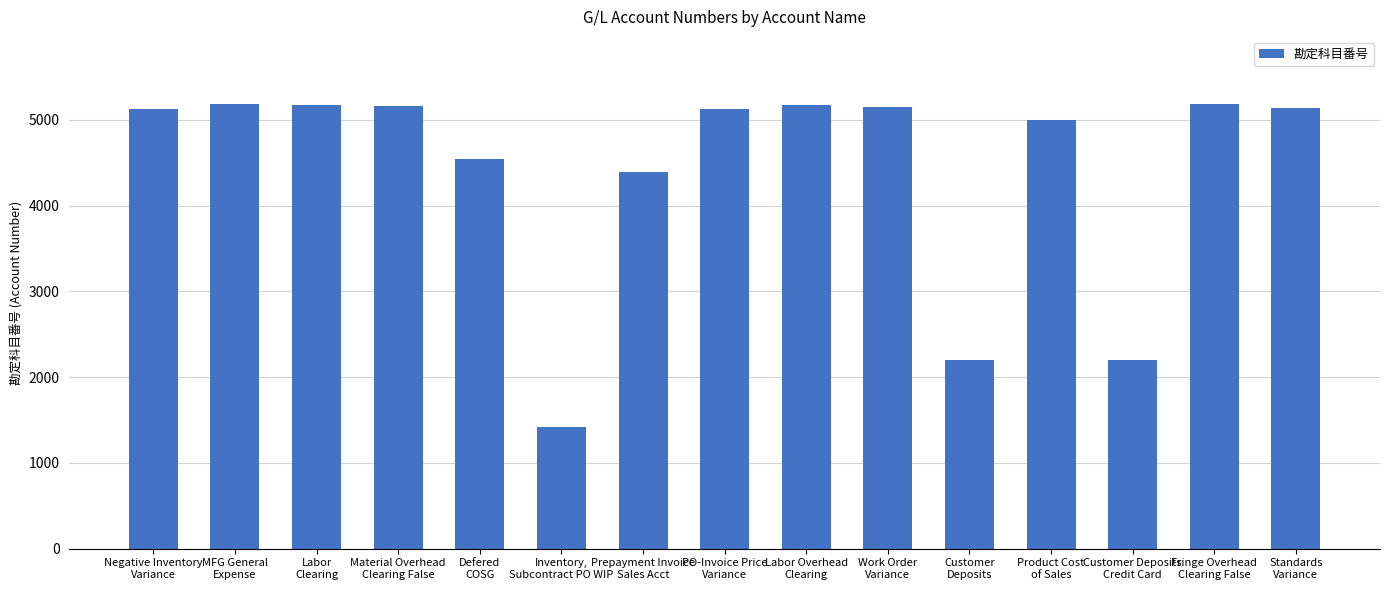

What is the difference between the maximum and second lowest values?

2990